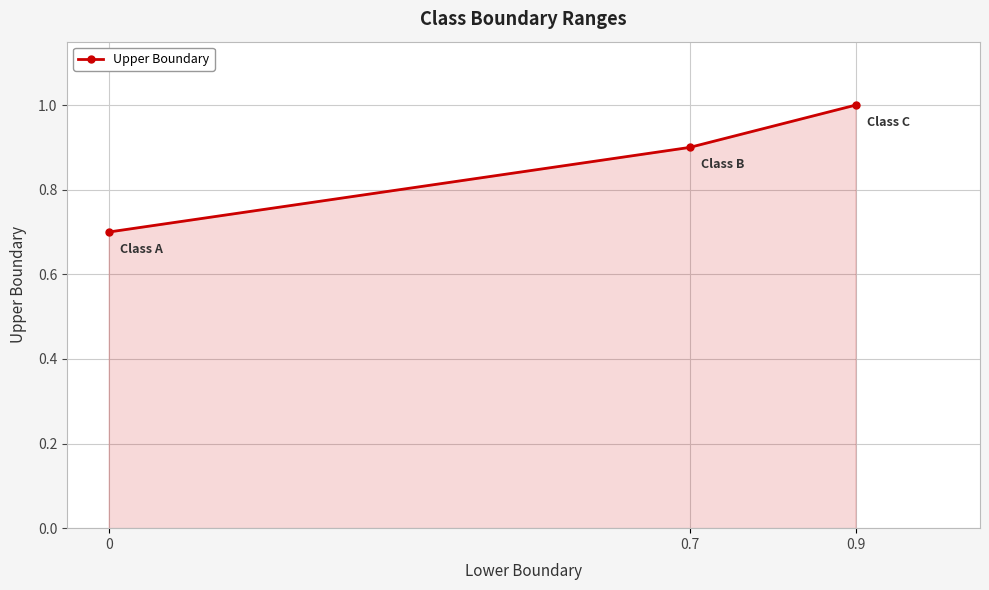

Rank the categories by value from highest to lowest.

0.9, 0.7, 0